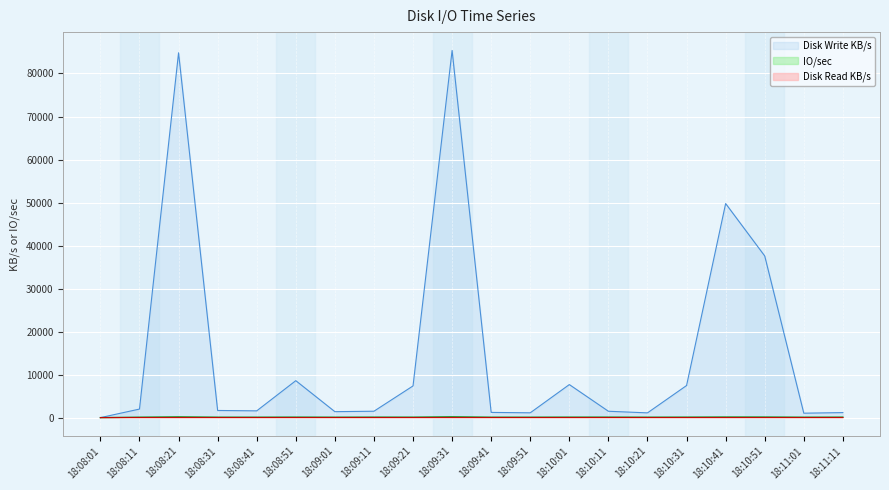

True or false: IO/sec has a value of 32.3 at 18:11:11.

False